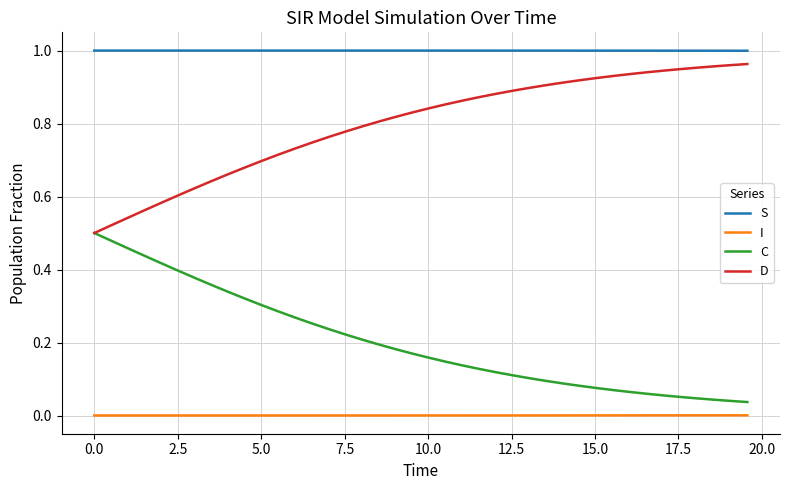

True or false: S and C intersect in this chart.

False